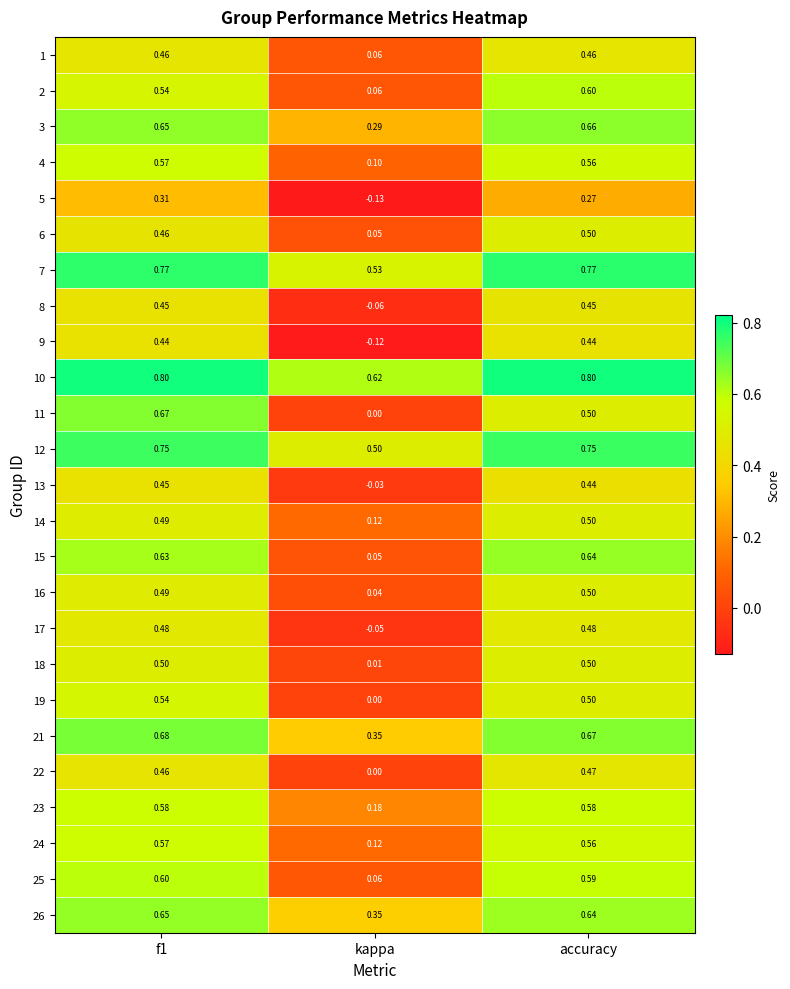

At which category is the sum across all series the highest?

f1